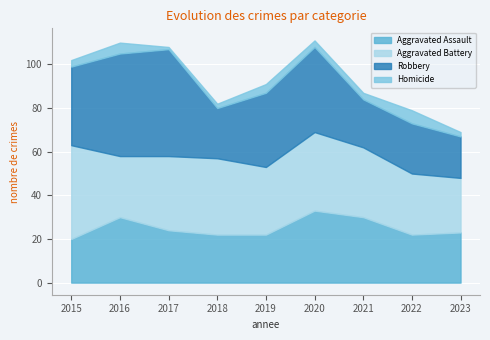

True or false: Aggravated Battery and Homicide intersect in this chart.

False